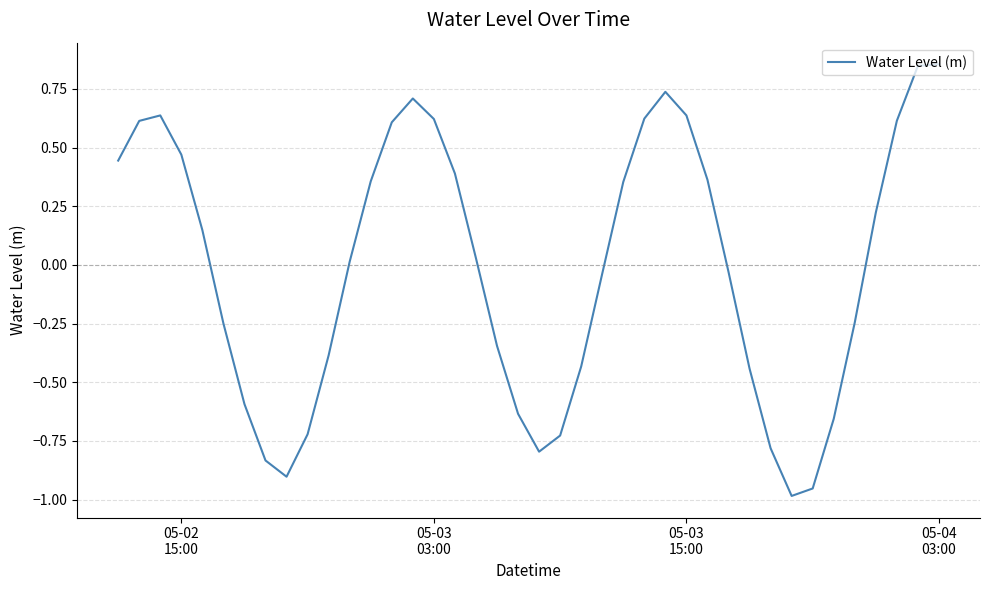

What is the difference between the maximum and minimum values?

1.8